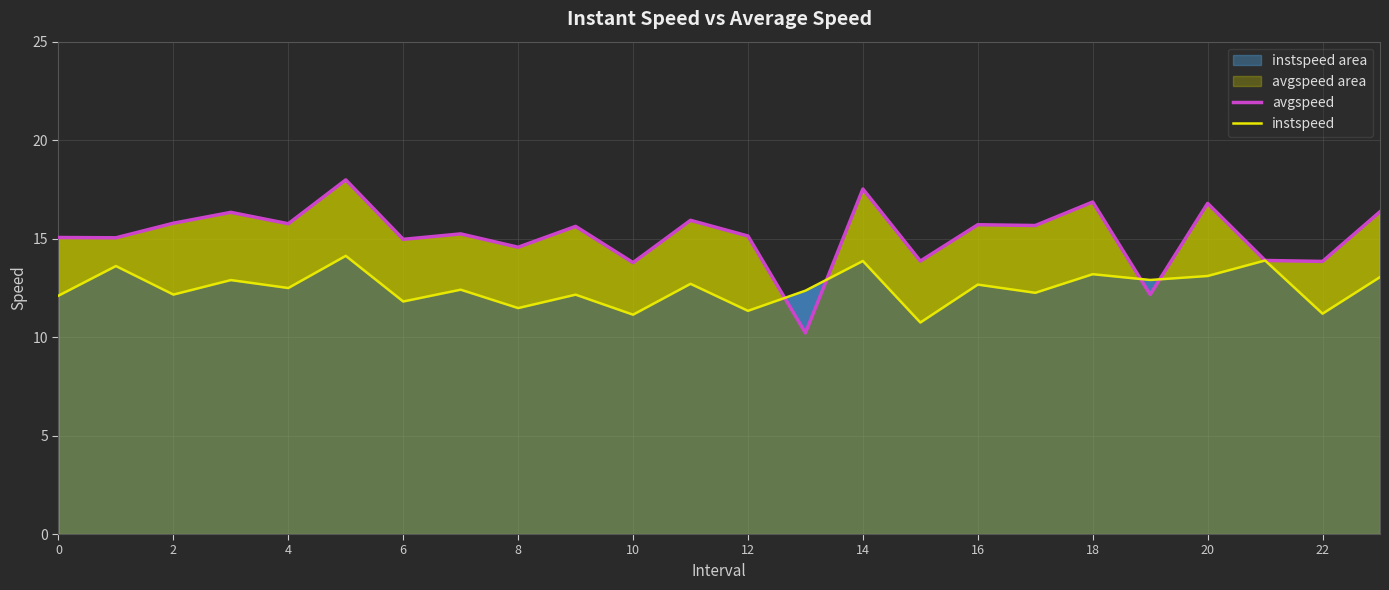

What is the difference between the second highest and second lowest values in the avgspeed series?

5.4